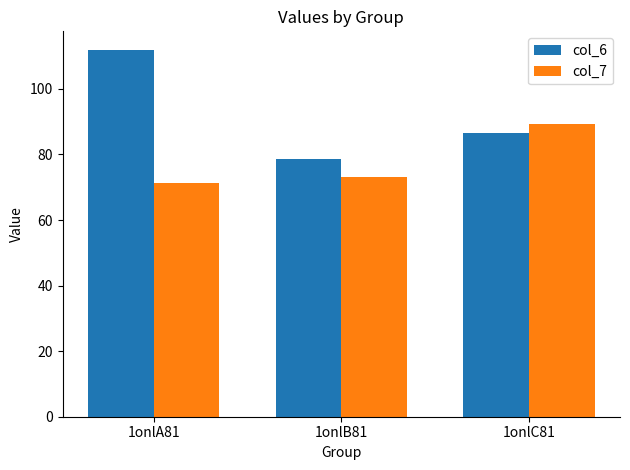

How many groups of bars are there?

3